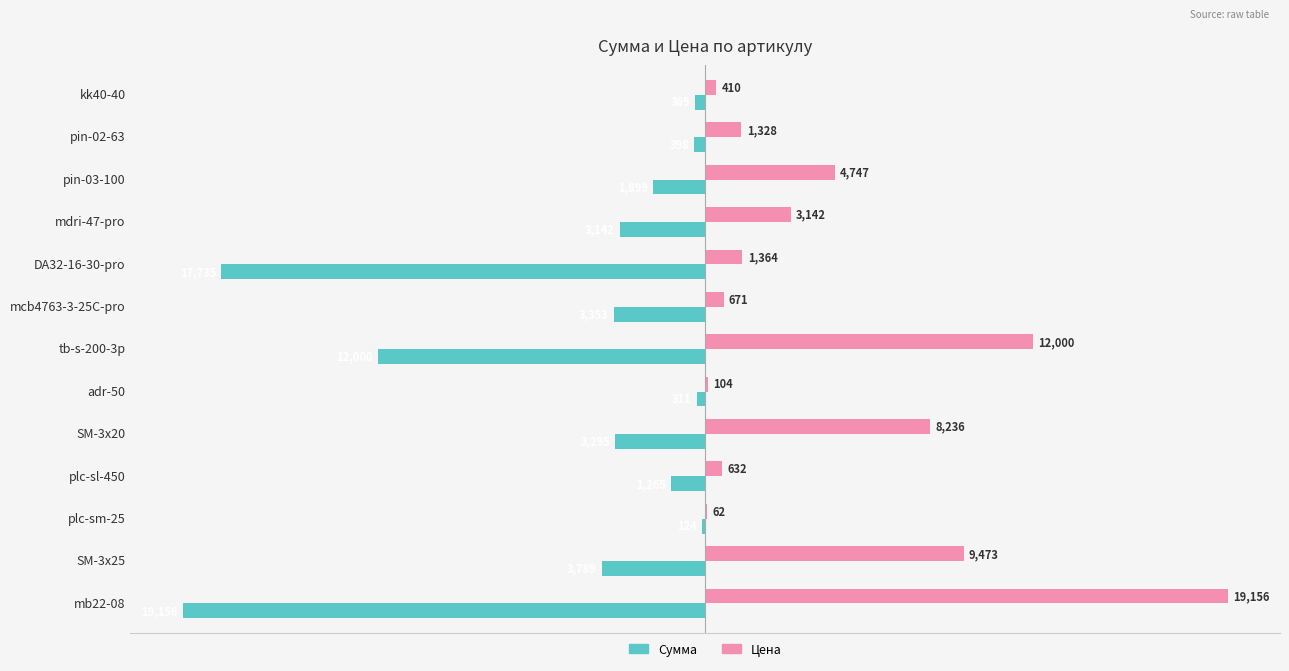

Which series has the largest total across all categories?

Цена